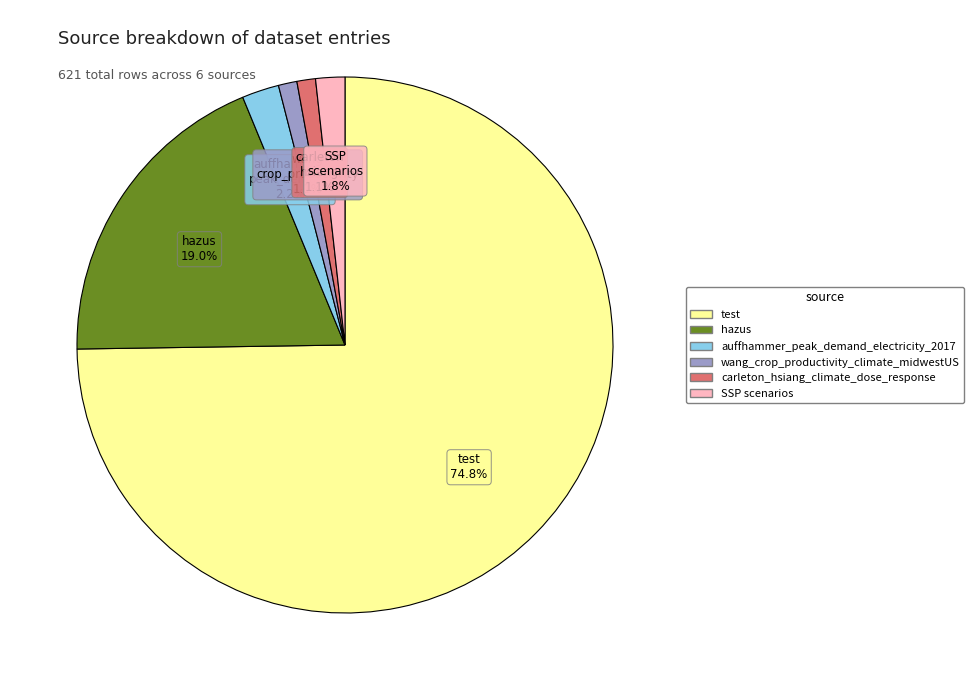

Which category has the biggest portion of the pie?

test